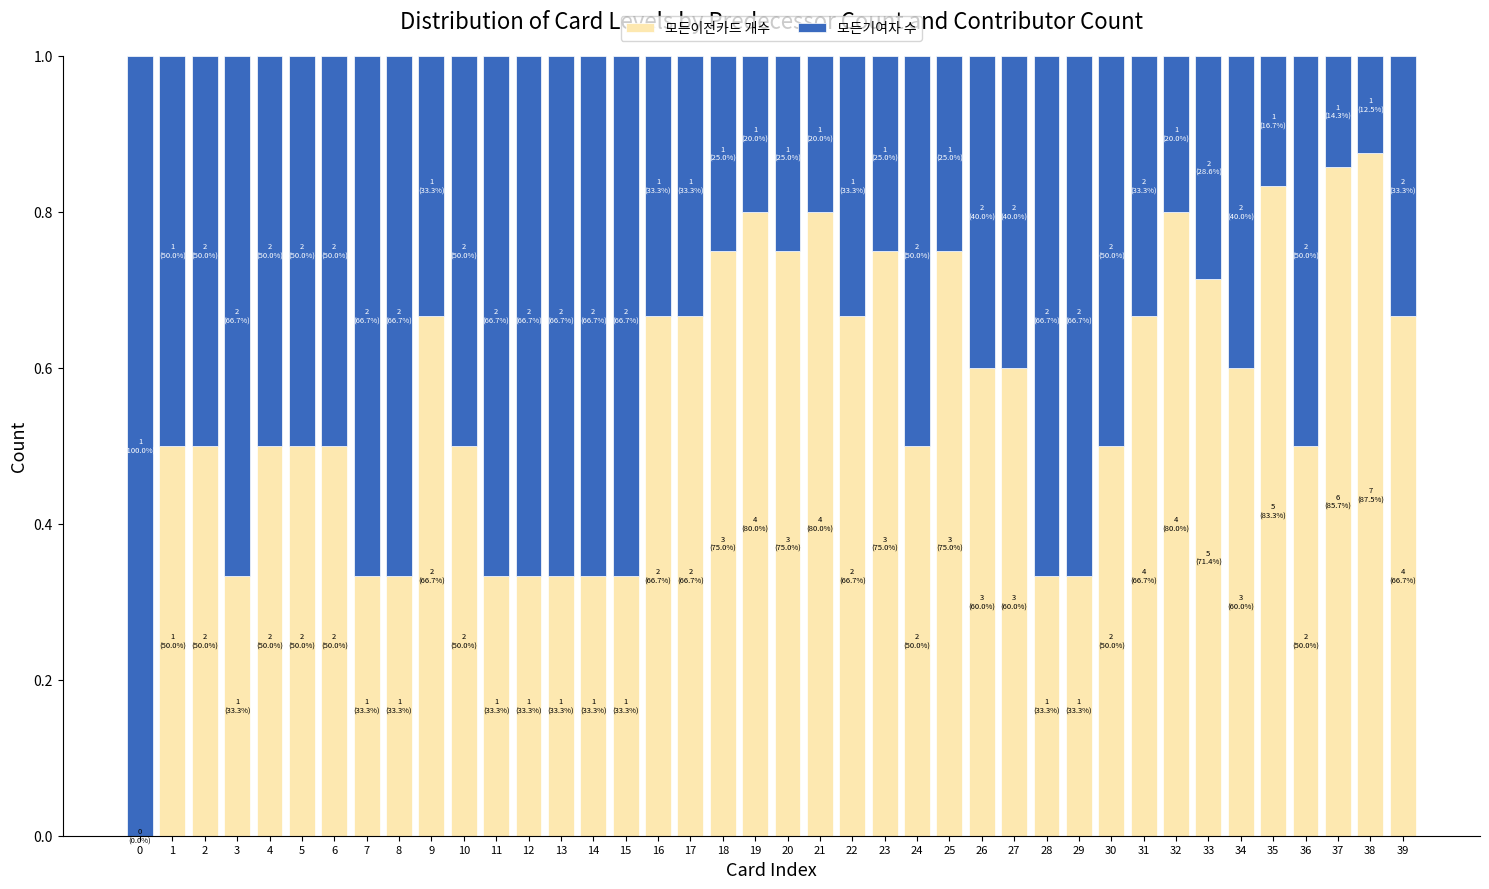

Is it true that 모든이전카드 개수 equals 1.1 at 16?

False